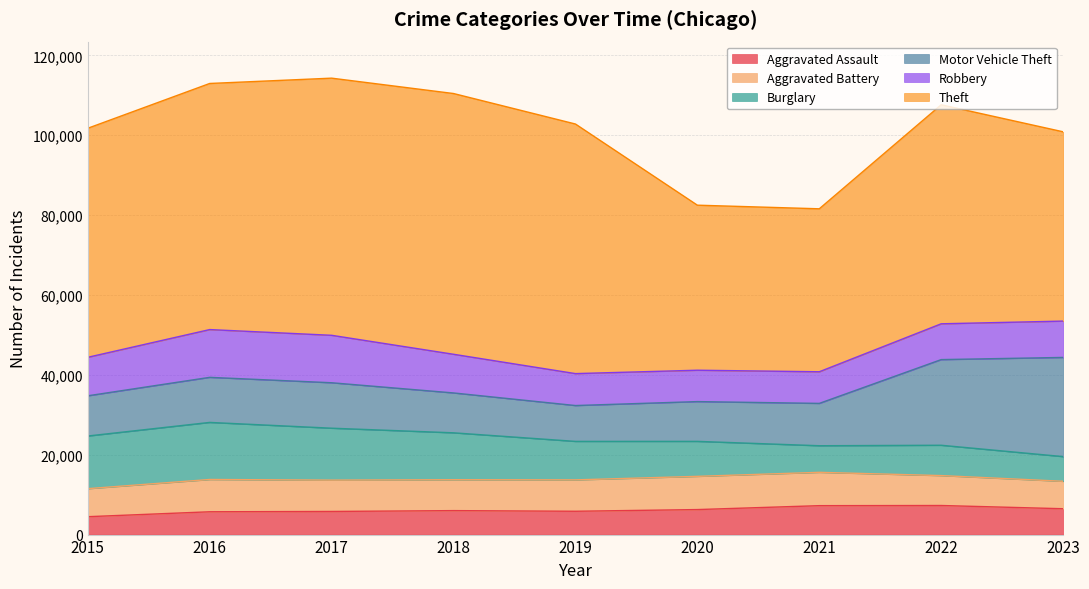

True or false: Motor Vehicle Theft and Robbery intersect in this chart.

True